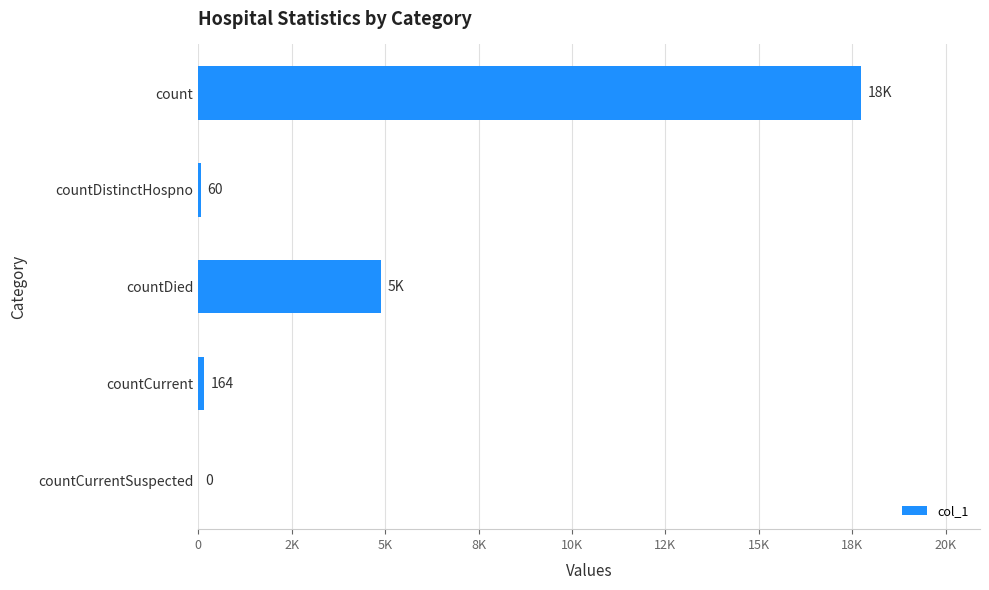

How many values are above zero?

4